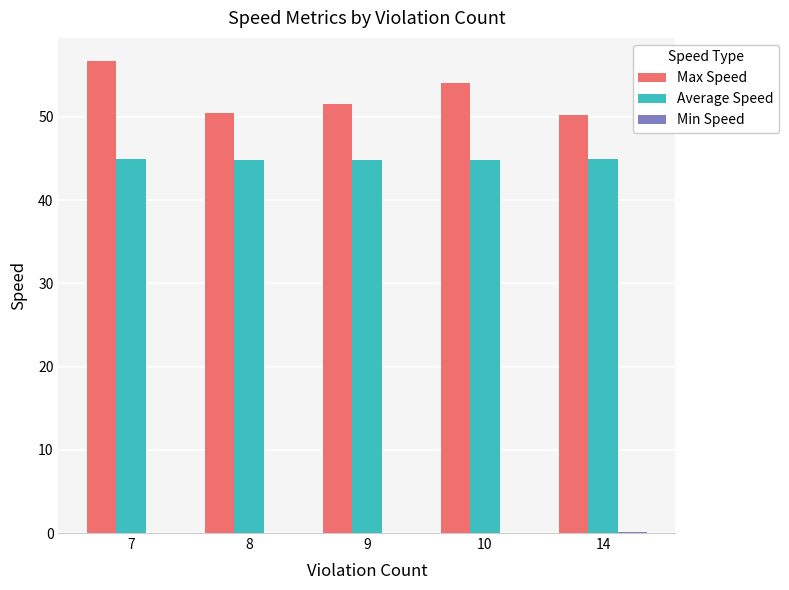

The value of Max Speed at 9 is 51.6. True or false?

True